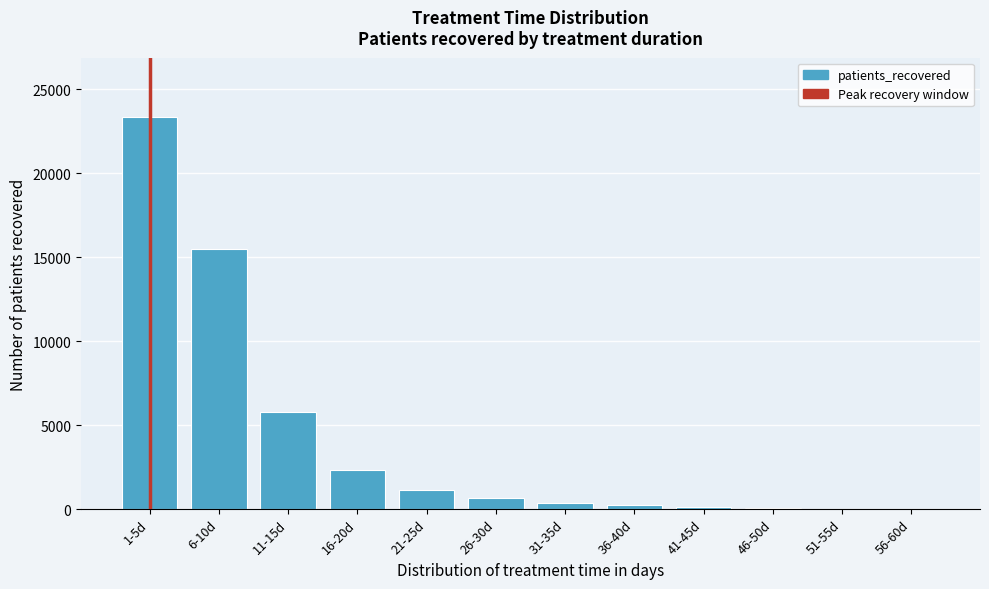

What is the ratio of the value at 1-5d to the value at 6-10d?

1.5